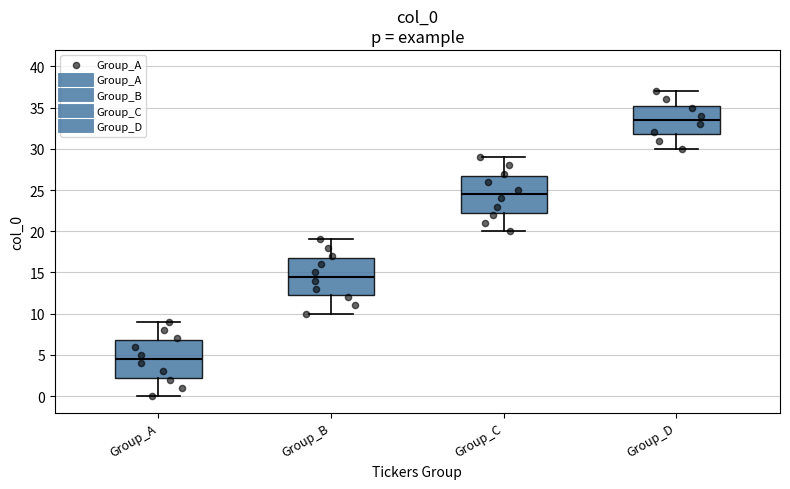

Reading left to right, read every box against the y-axis: the position of its median line, the range the box covers, and the ends of its whiskers. The values are not printed on the chart, so give them approximately, as read against the axis.

Group_A: median 4.5, box 2.5 to 7.0, whiskers 0.0 to 9.0
Group_B: median 14.5, box 12.5 to 17.0, whiskers 10.0 to 19.0
Group_C: median 24.5, box 22.5 to 27.0, whiskers 20.0 to 29.0
Group_D: median 33.5, box 32.0 to 35.5, whiskers 30.0 to 37.0